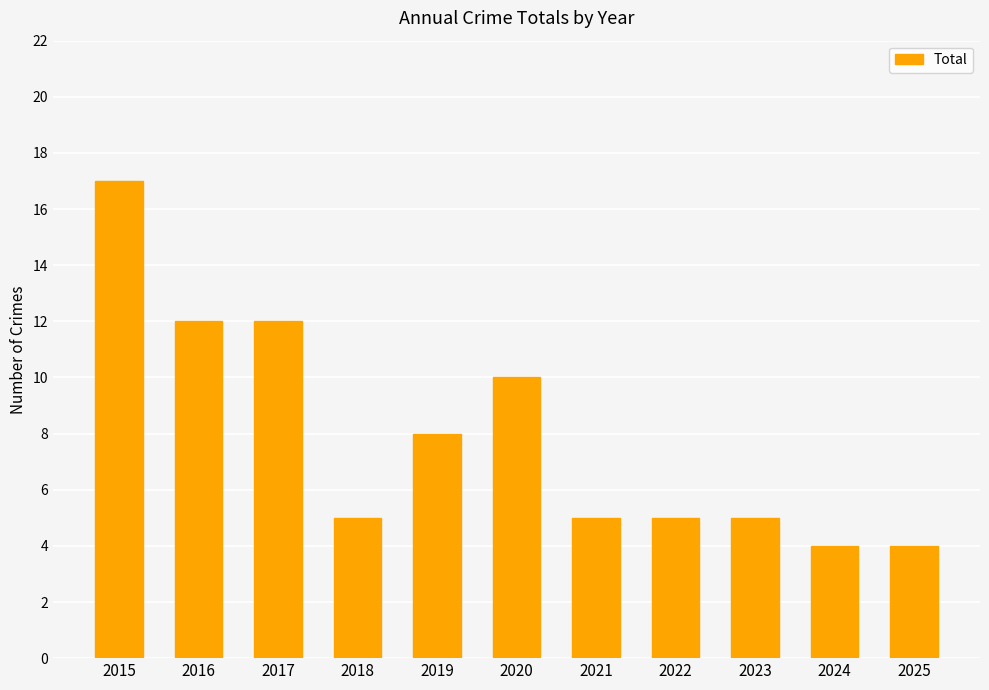

What is the ratio of the value at 2020 to the value at 2016?

0.8